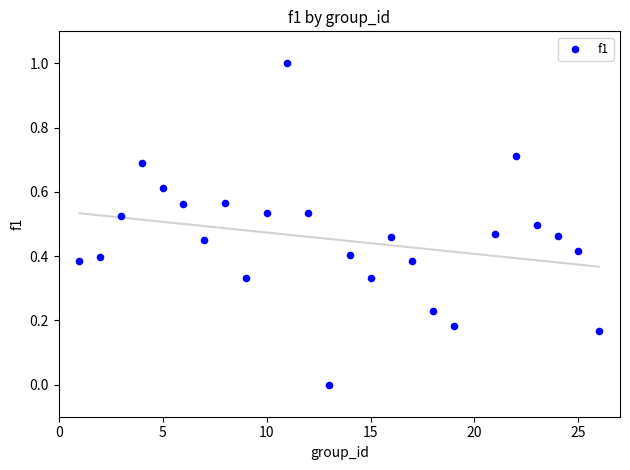

What is the range of X values (max minus min)?

25.0